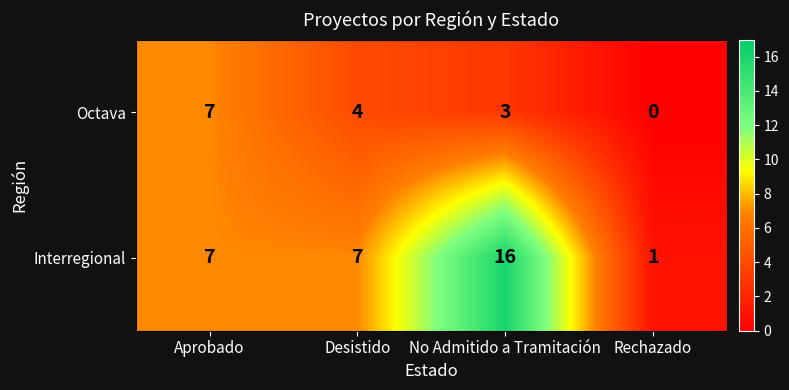

What is the difference between the maximum and minimum values in the Octava series?

7